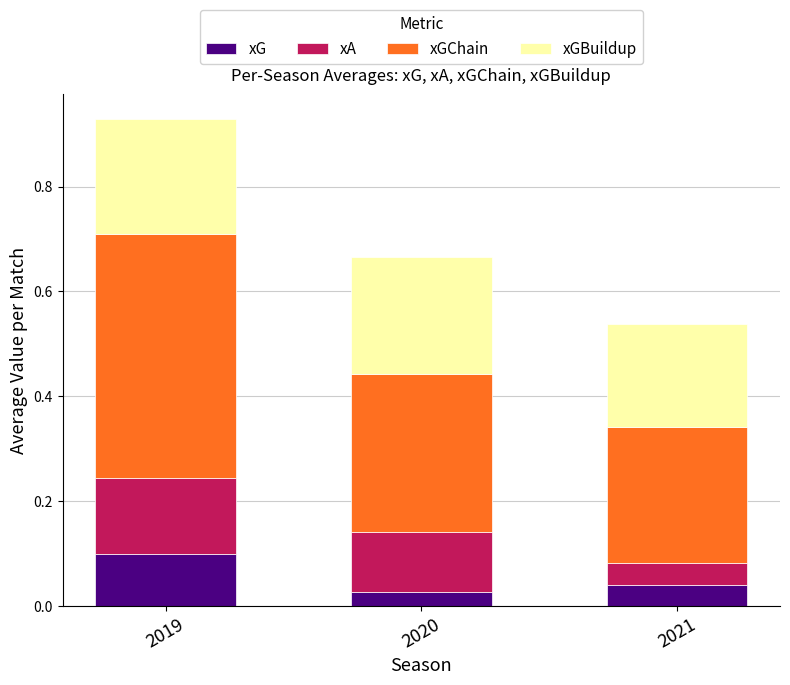

At which category is the sum across all series the highest?

2019